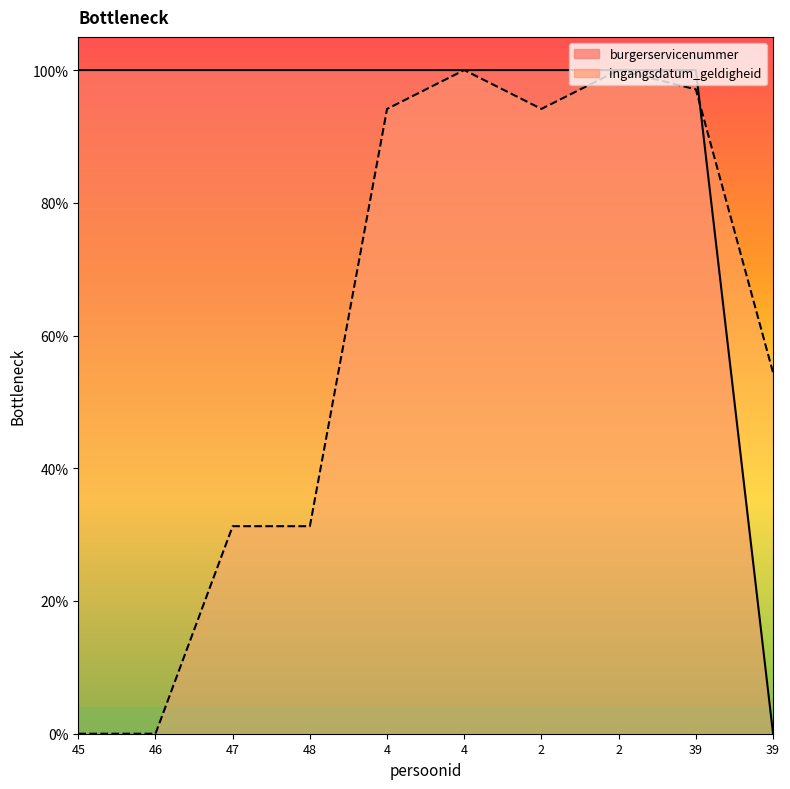

What is the approximate value of burgerservicenummer at 39?

1.0